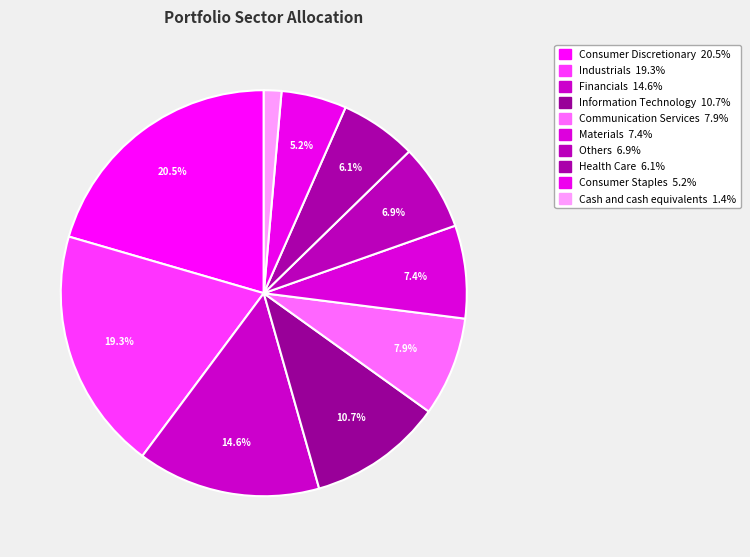

Is the sum of Others and Financials greater than half?

No